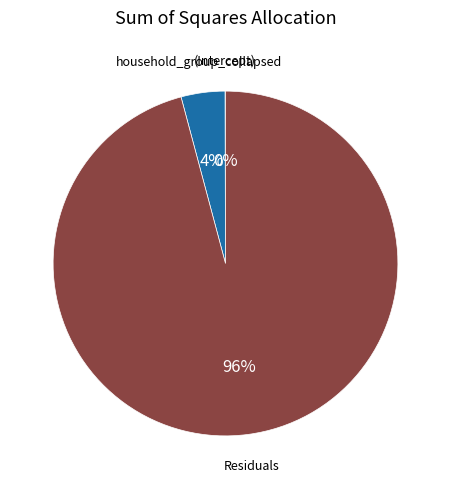

To the nearest percent, what is the average slice percentage?

33%